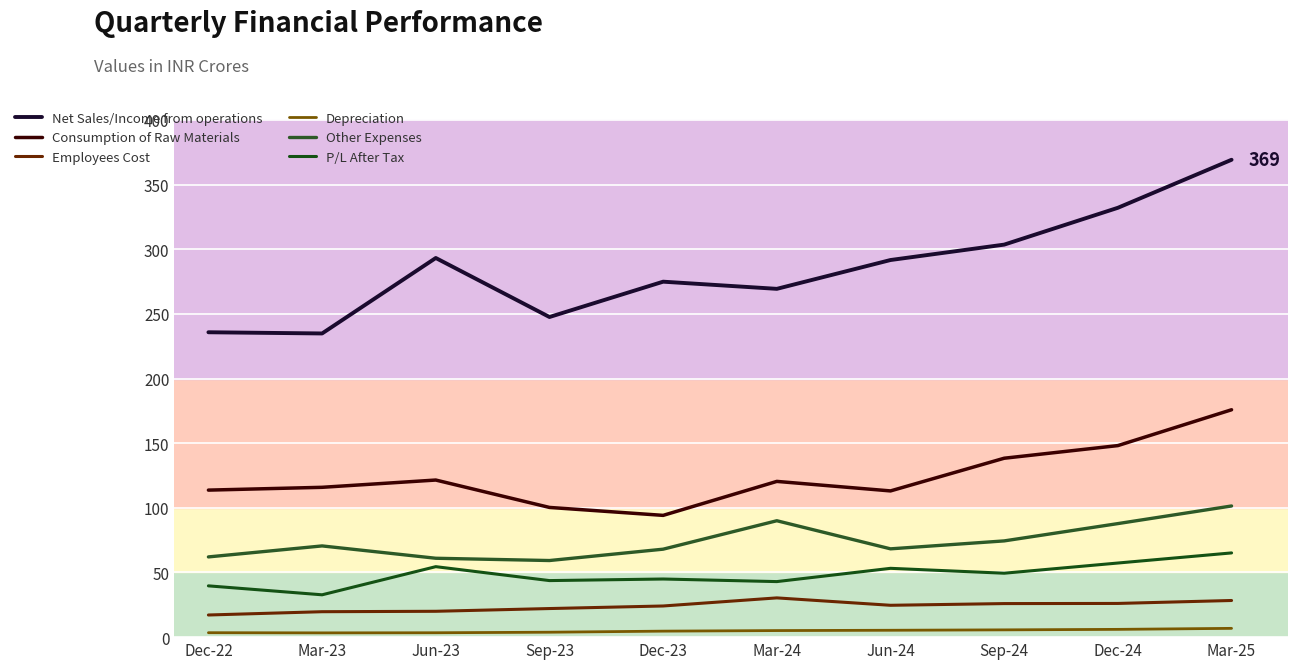

Does the chart have visible grid lines?

Yes